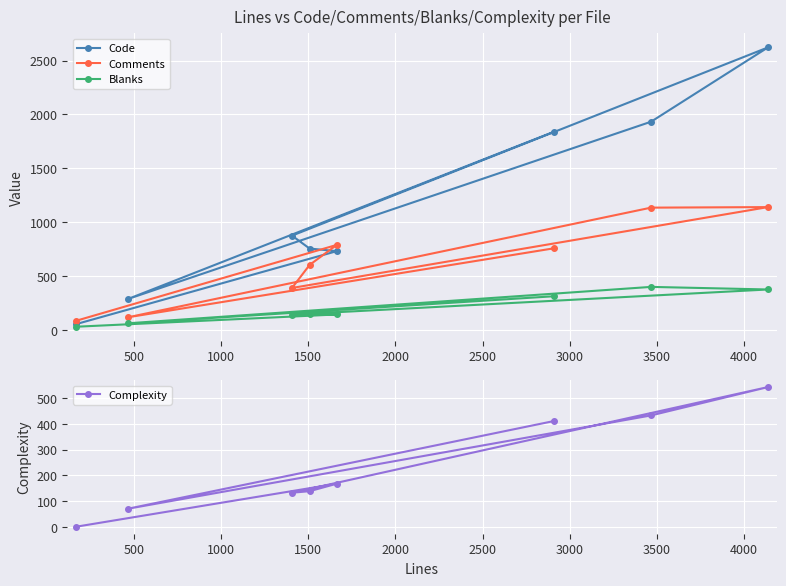

What is the difference between the second highest and minimum values in the Comments series?

1051